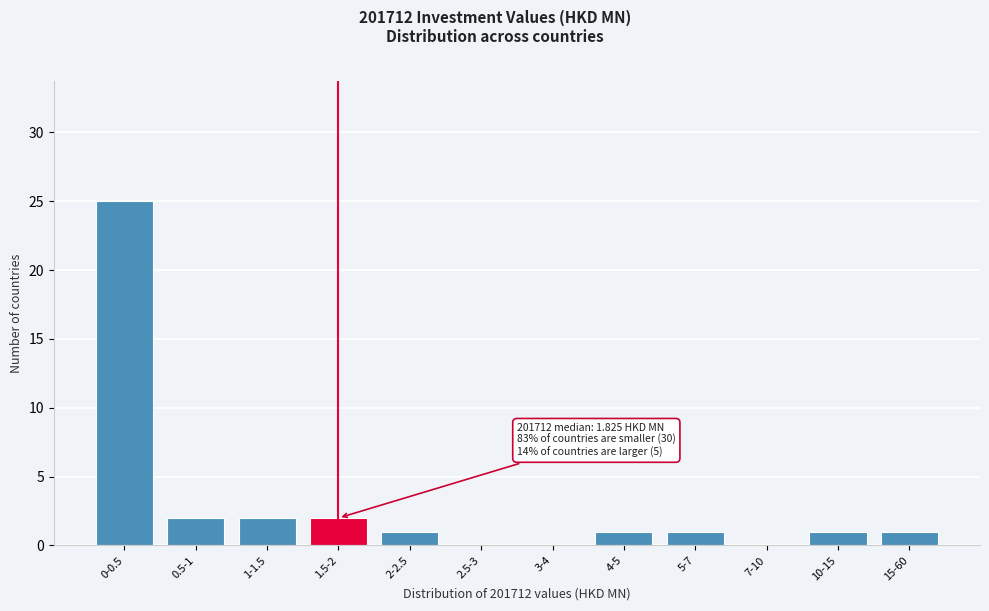

Reading right to left, what are all the values shown in this chart?

15-60=1	10-15=1	7-10=0	5-7=1	4-5=1	3-4=0	2.5-3=0	2-2.5=1	1.5-2=2	1-1.5=2	0.5-1=2	0-0.5=25